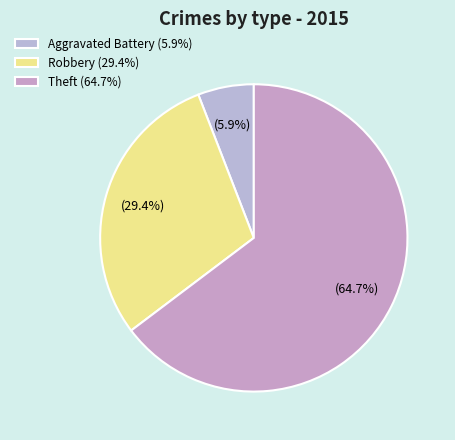

True or false: Aggravated Battery accounts for 6% of the total.

True